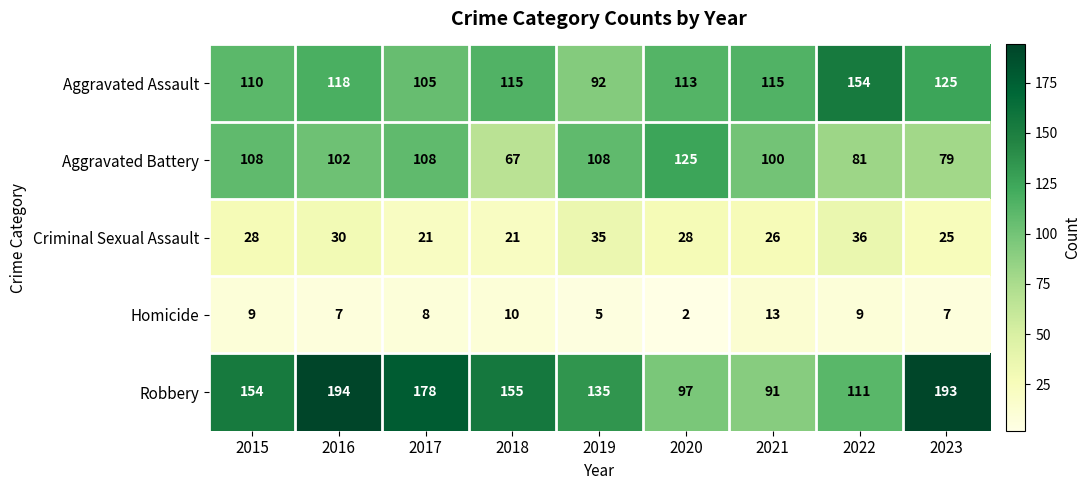

Which series has the largest total across all categories?

Robbery